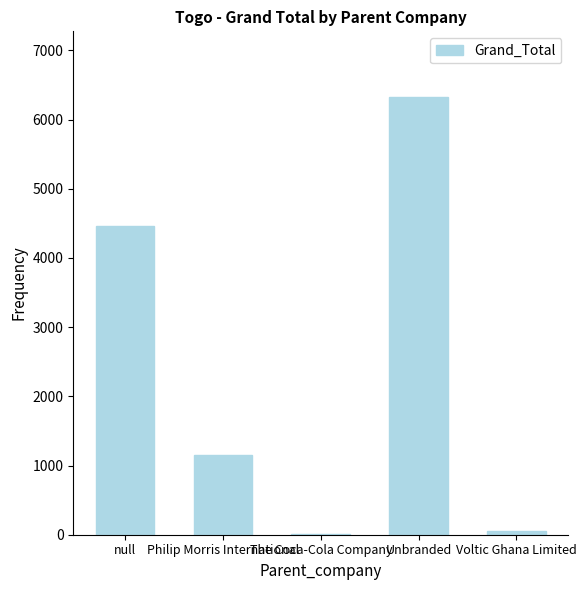

What value does the data have at Unbranded, to the nearest 50?

6350